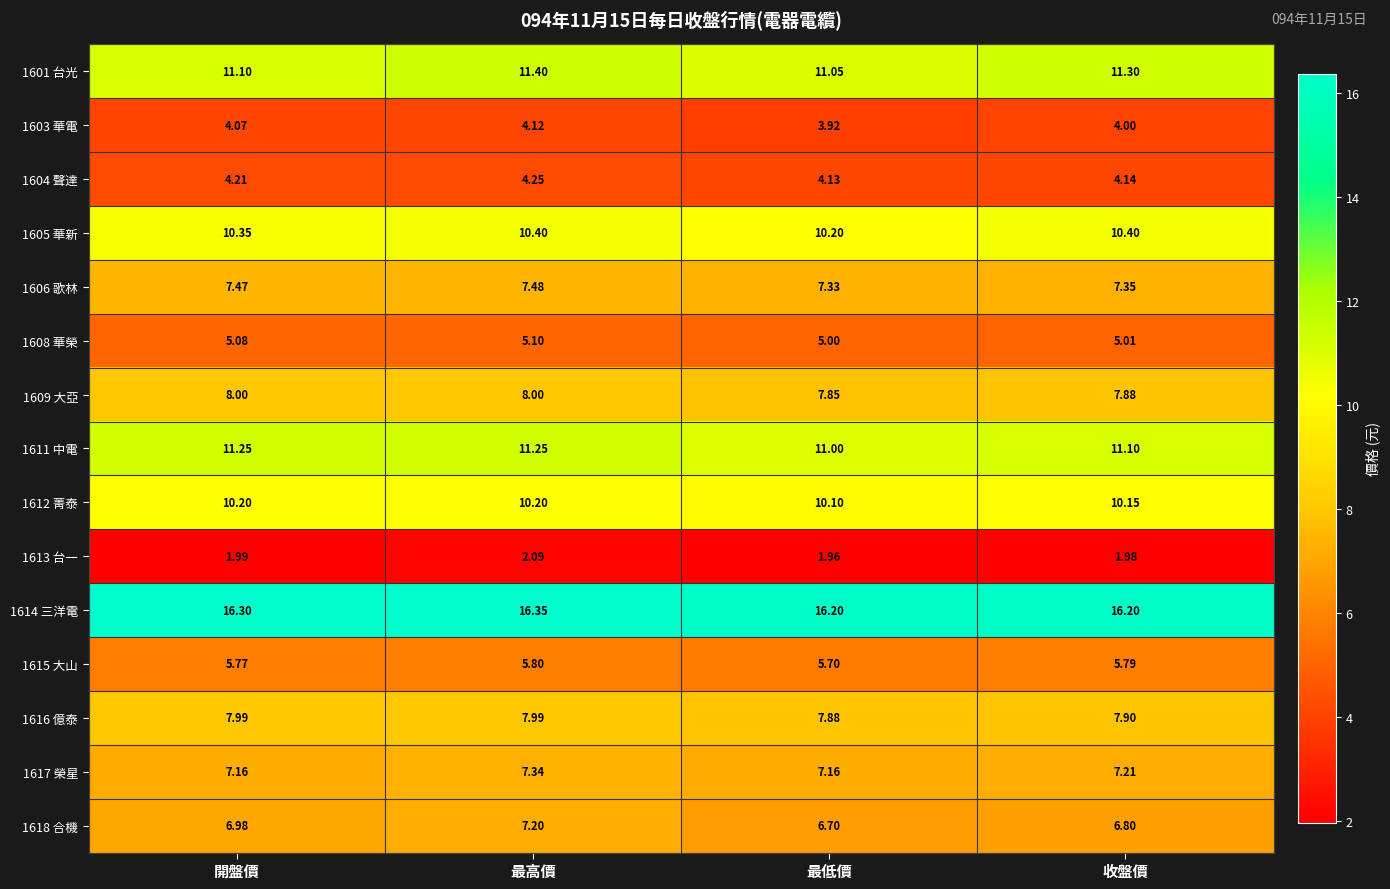

At which category is the sum across all series the highest?

最高價